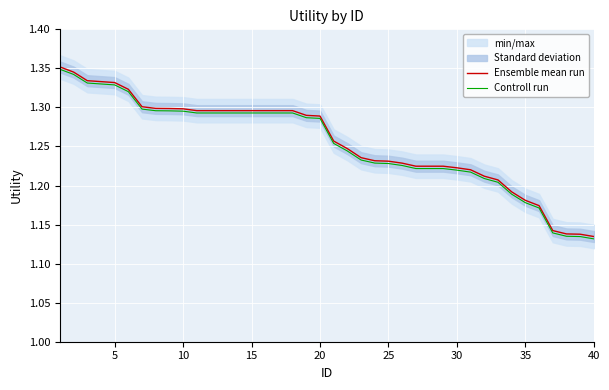

What is the sum of all Ensemble mean run values?

50.2